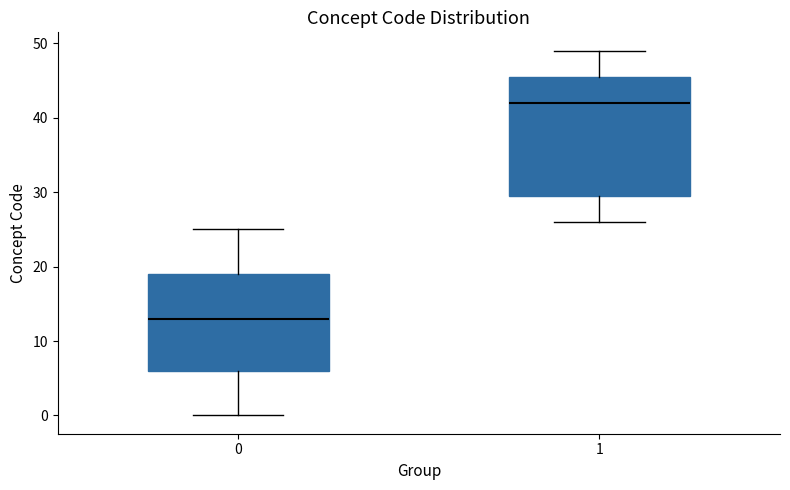

Reading left to right, read every box against the y-axis: the position of its median line, the range the box covers, and the ends of its whiskers. The values are not printed on the chart, so give them approximately, as read against the axis.

0: median 13, box 6 to 19, whiskers 0 to 25
1: median 42, box 30 to 46, whiskers 26 to 49